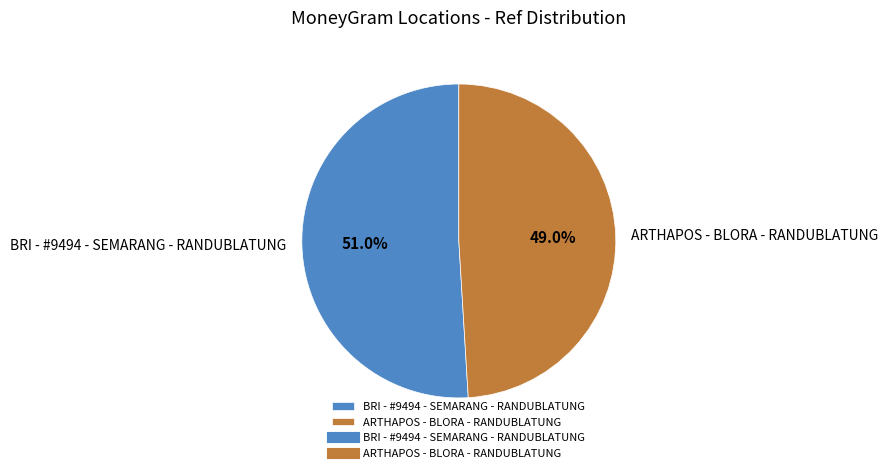

To the nearest percent, what portion does BRI - #9494 - SEMARANG - RANDUBLATUNG represent?

51%